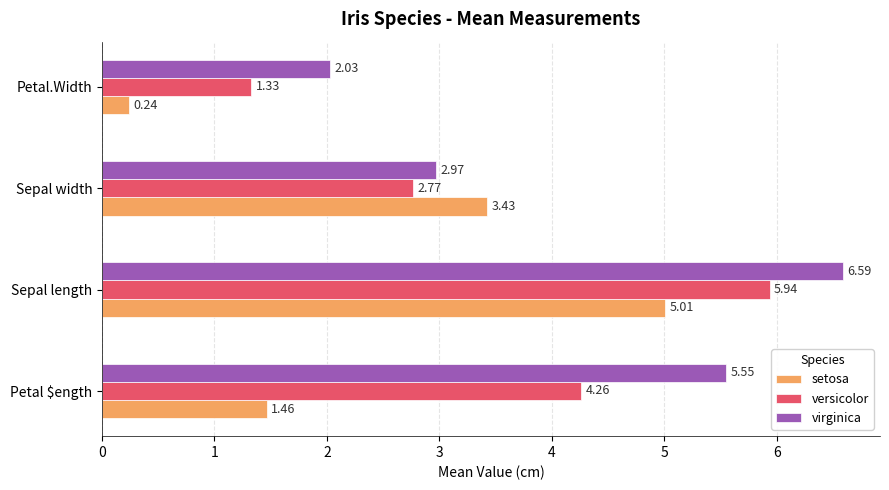

How many versicolor values are between 2 and 5?

2